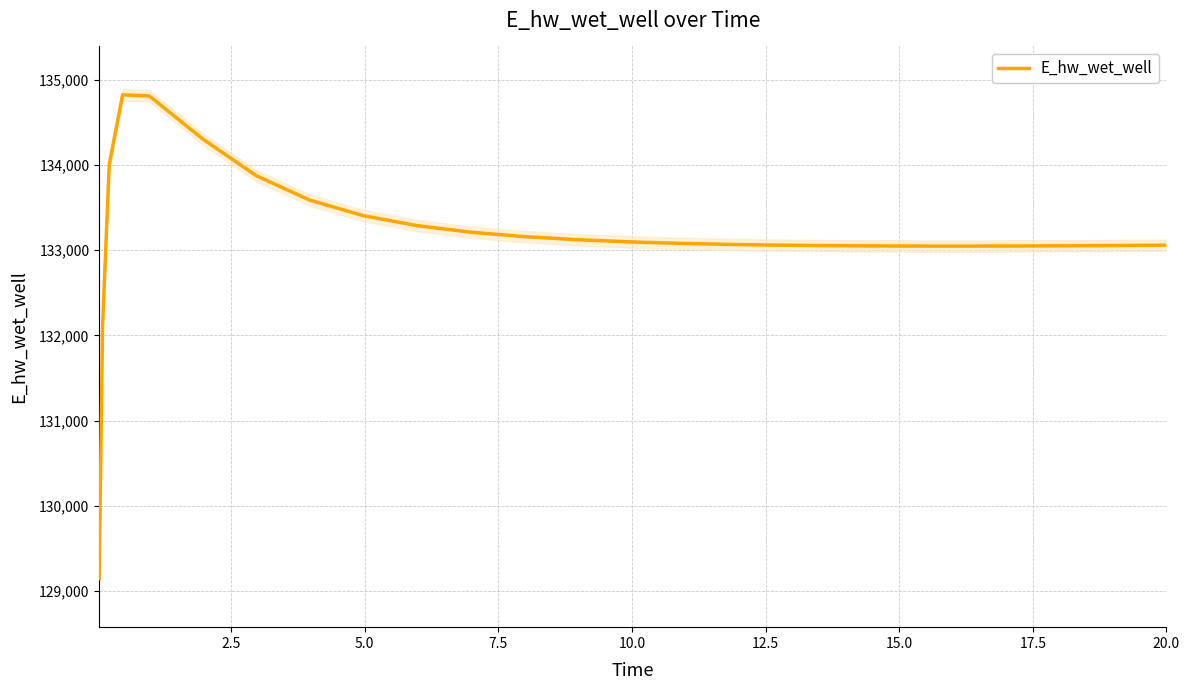

What is the maximum value for E_hw_wet_well?

134824.7